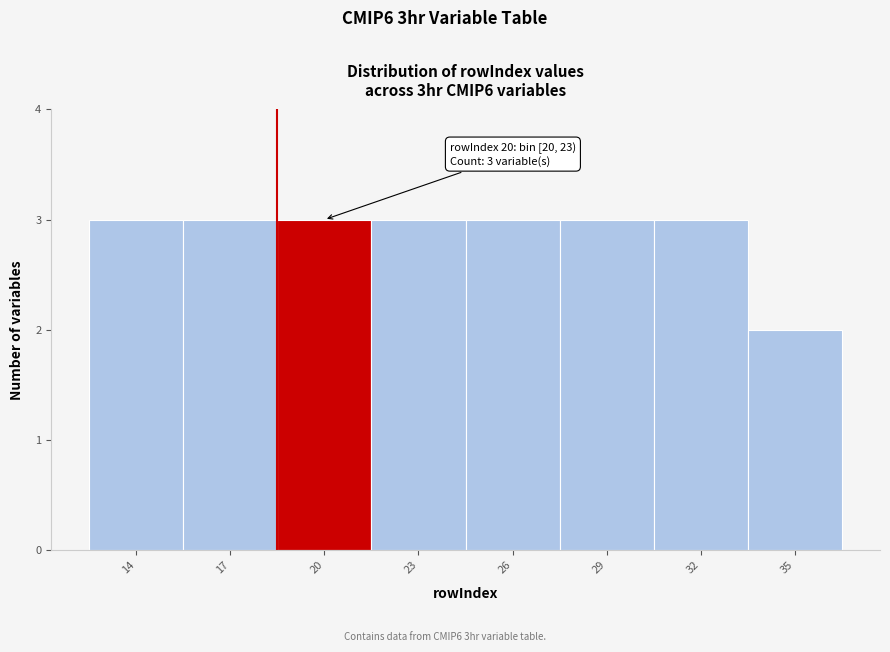

Reading left to right, transcribe all the data shown in this chart.

3	3	3	3	3	3	3	2